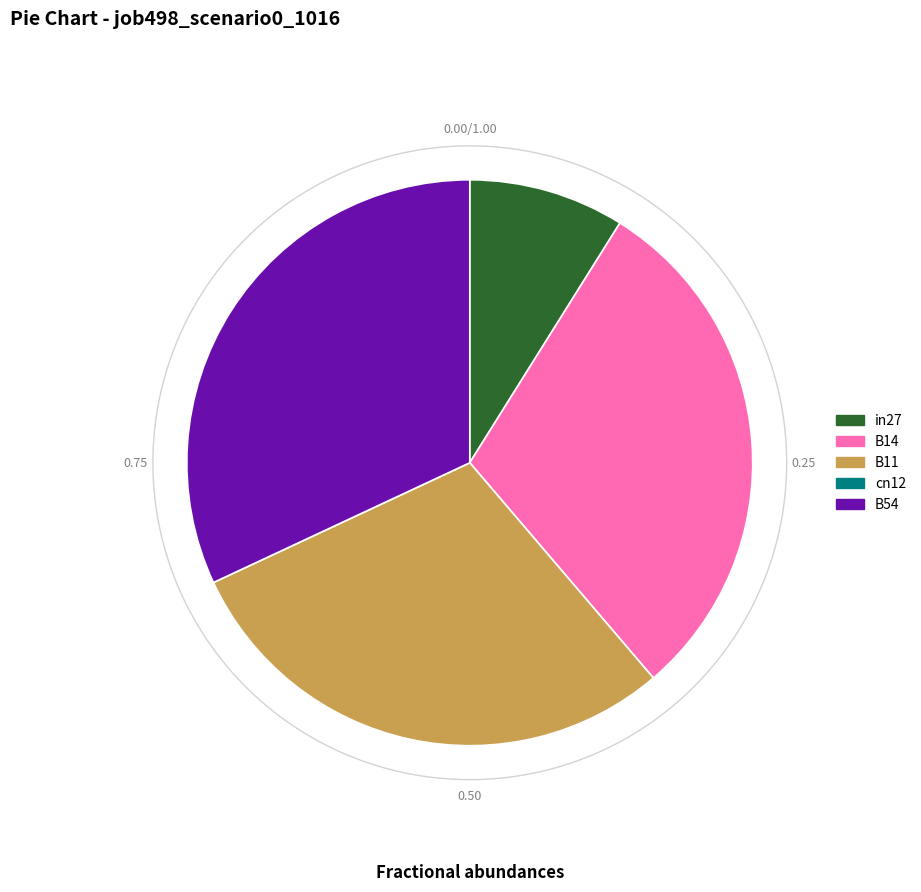

Which category has the biggest portion of the pie?

B54